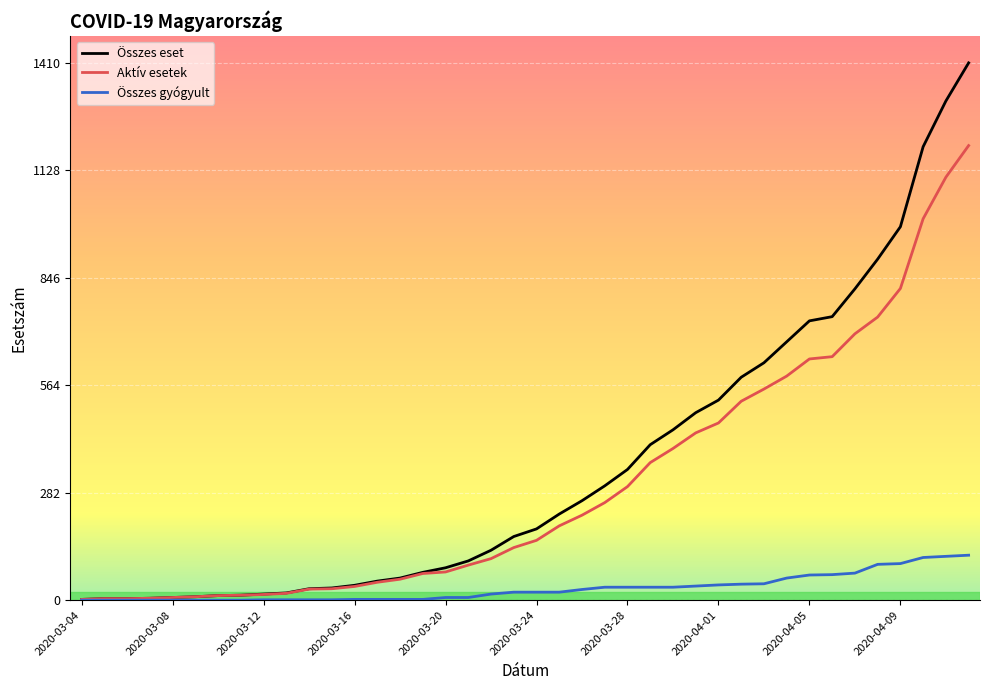

List the series in order of their peak value, lowest first.

Összes gyógyult, Aktív esetek, Összes eset